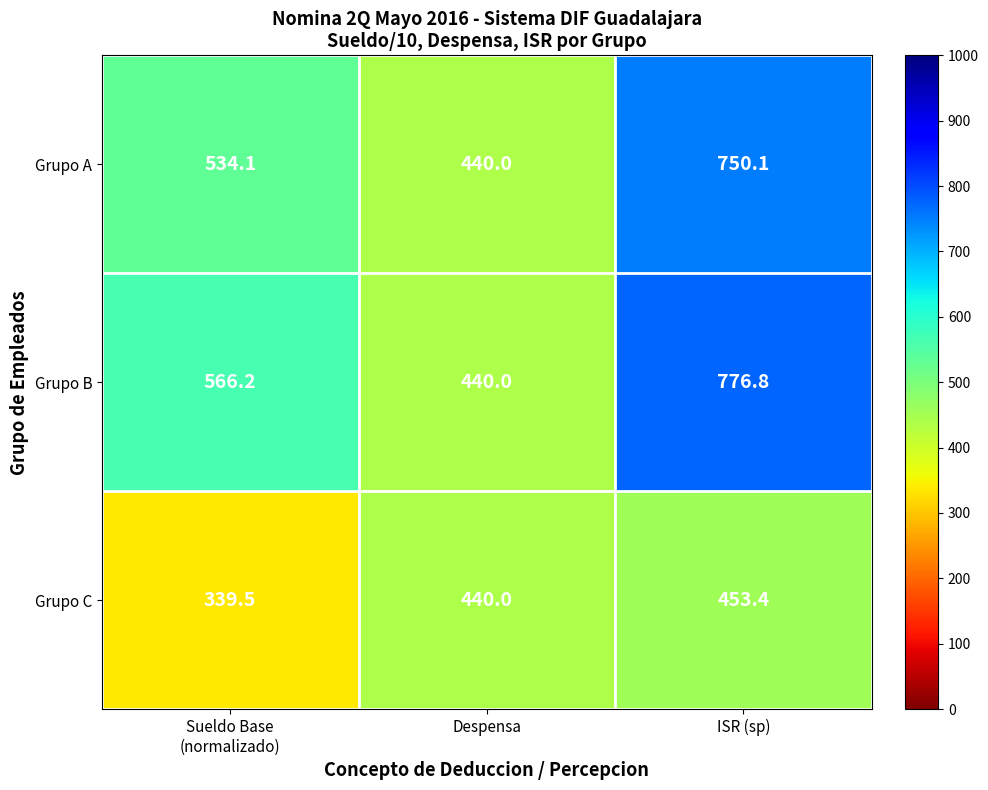

The Grupo B series shows 776.8 at ISR (sp). True or false?

True